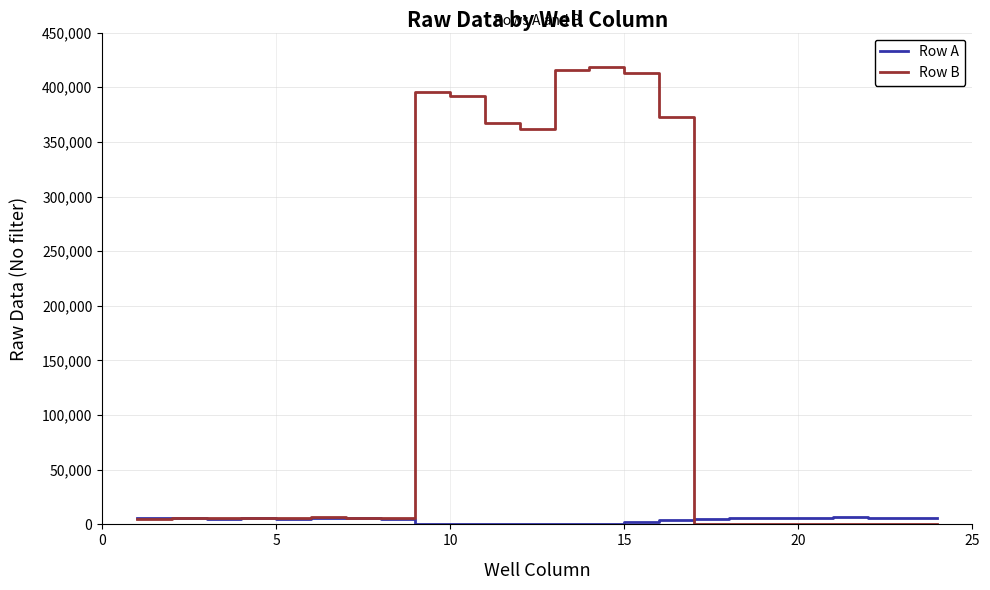

List the series in order of their peak value, highest first.

Row B, Row A